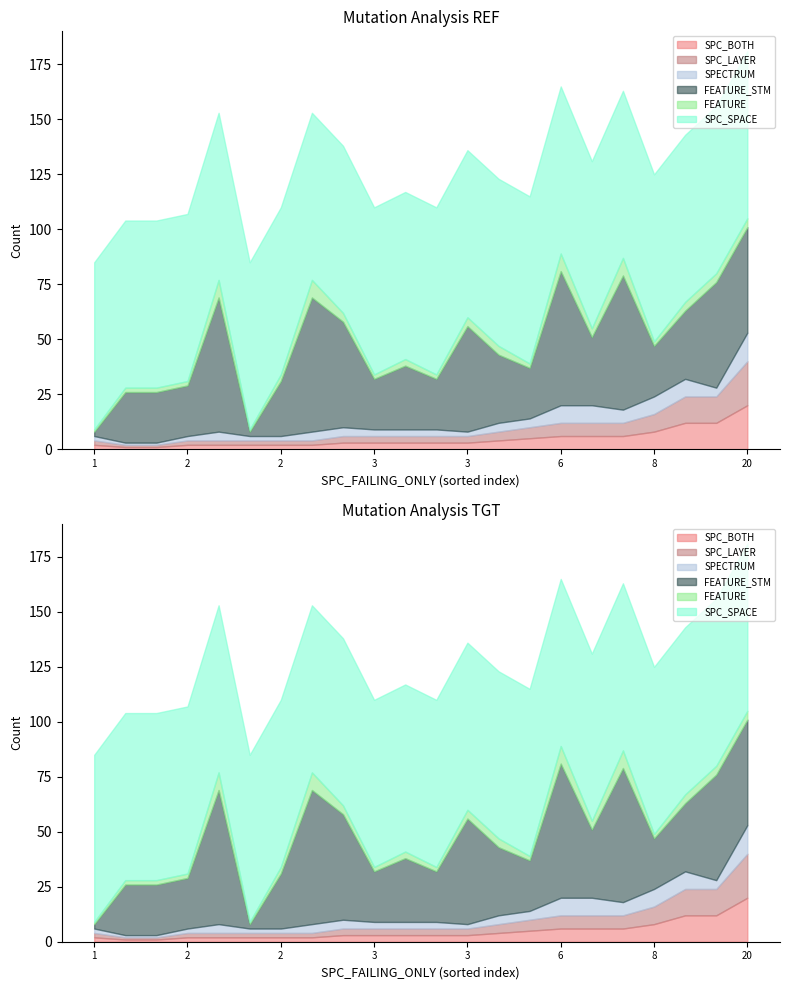

Is it true that FEATURE_STM equals 61 at 6?

True